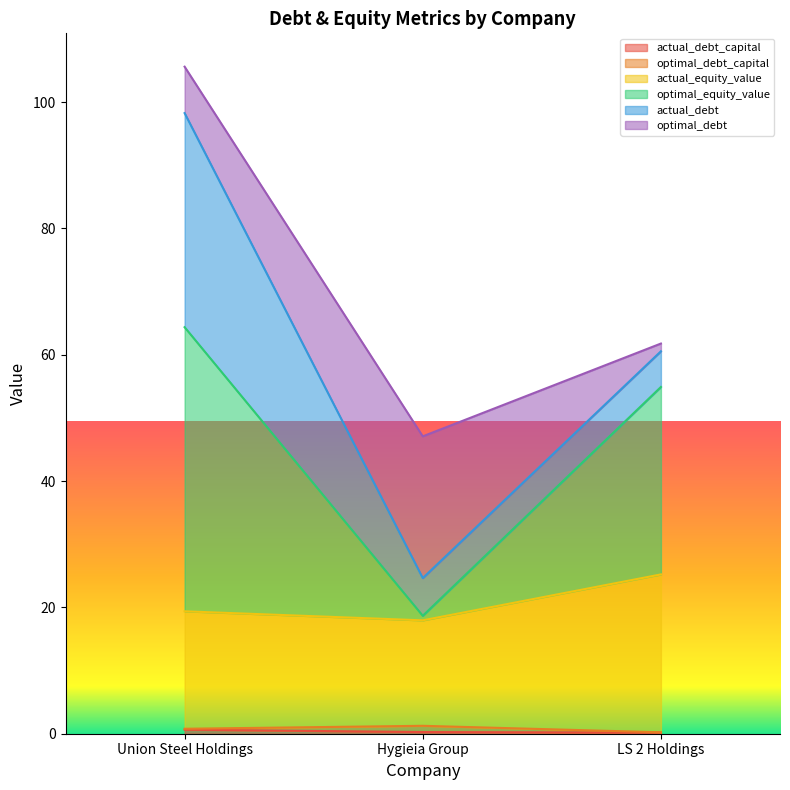

Which has a higher value, LS 2 Holdings or Hygieia Group?

Hygieia Group